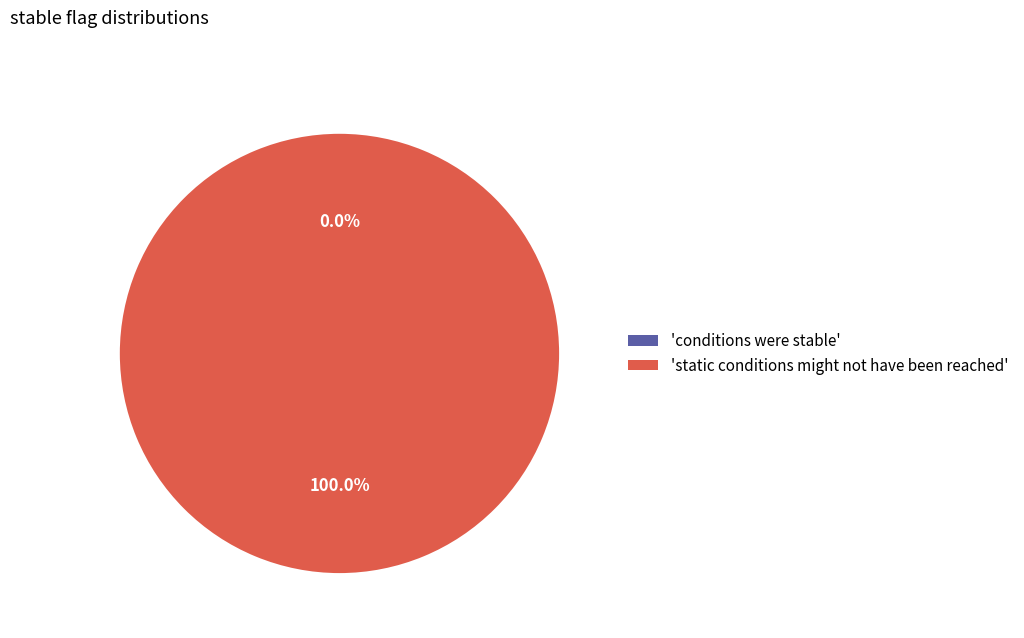

Which category has the biggest portion of the pie?

static conditions might not have been reached